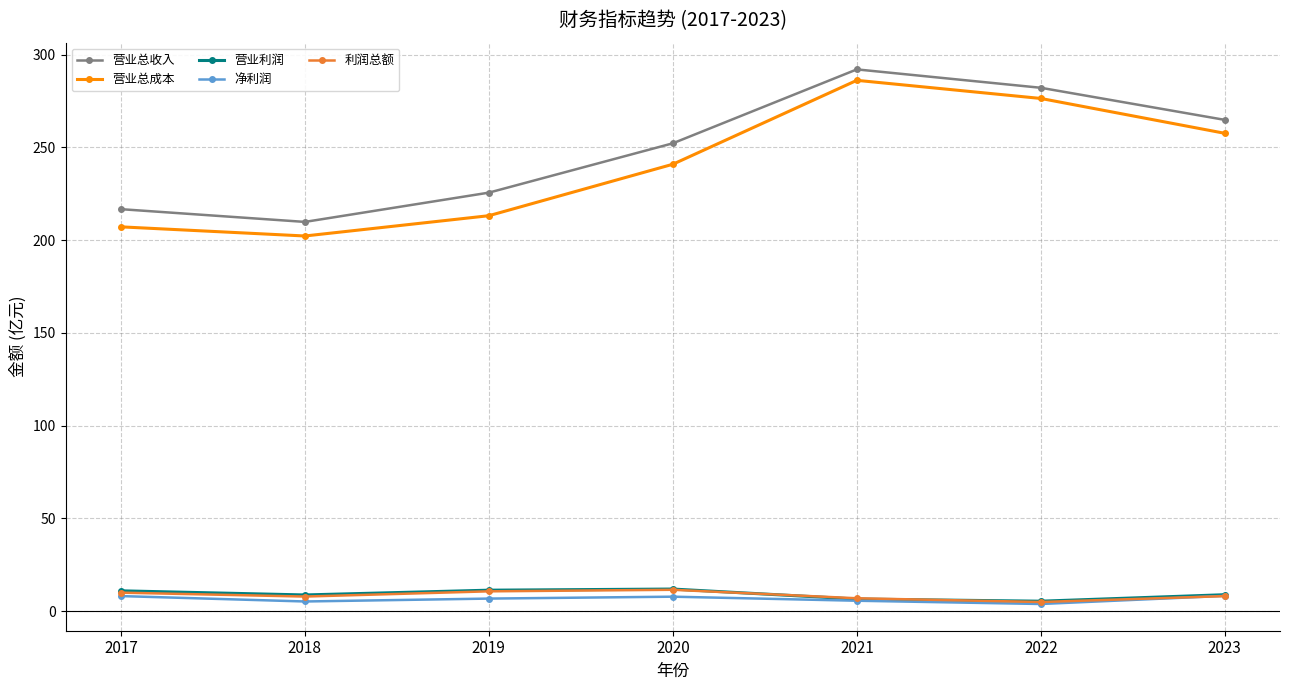

True or false: 营业总成本 and 营业利润 intersect in this chart.

False